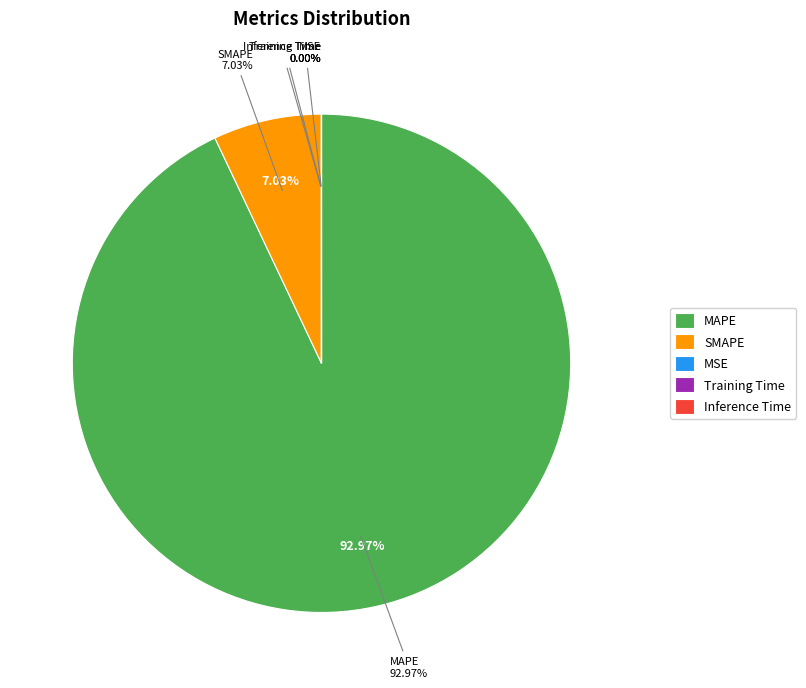

How many segments does this pie chart have?

5